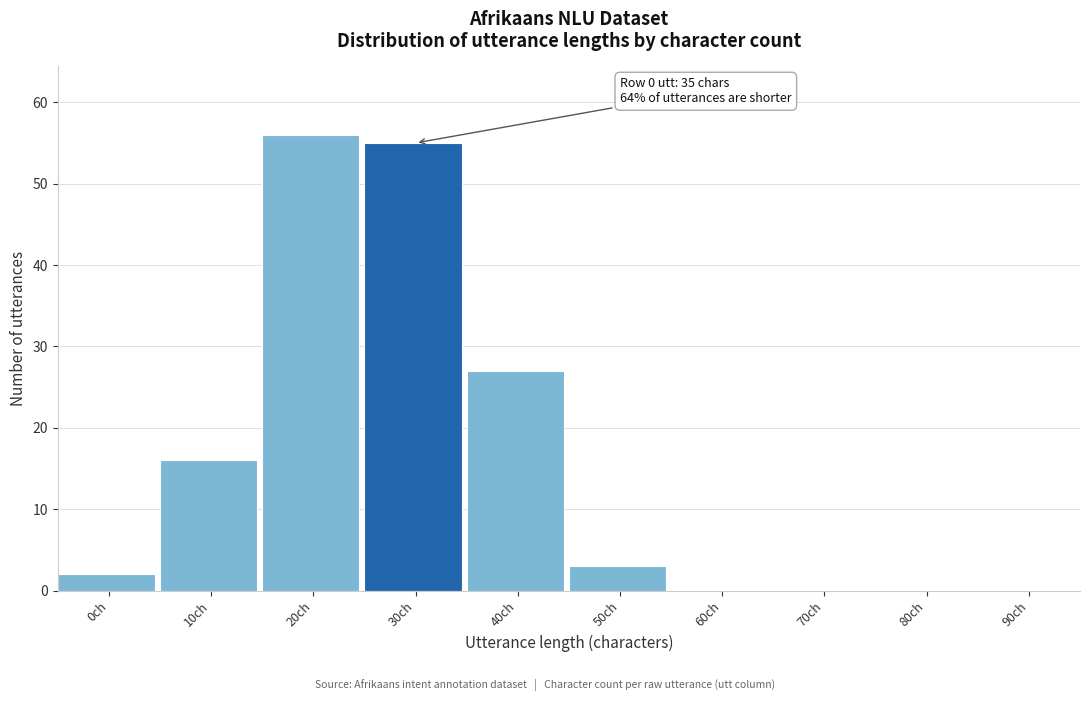

Reading left to right, list all the values displayed in this chart.

0ch=2	10ch=16	20ch=56	30ch=55	40ch=27	50ch=3	60ch=0	70ch=0	80ch=0	90ch=0